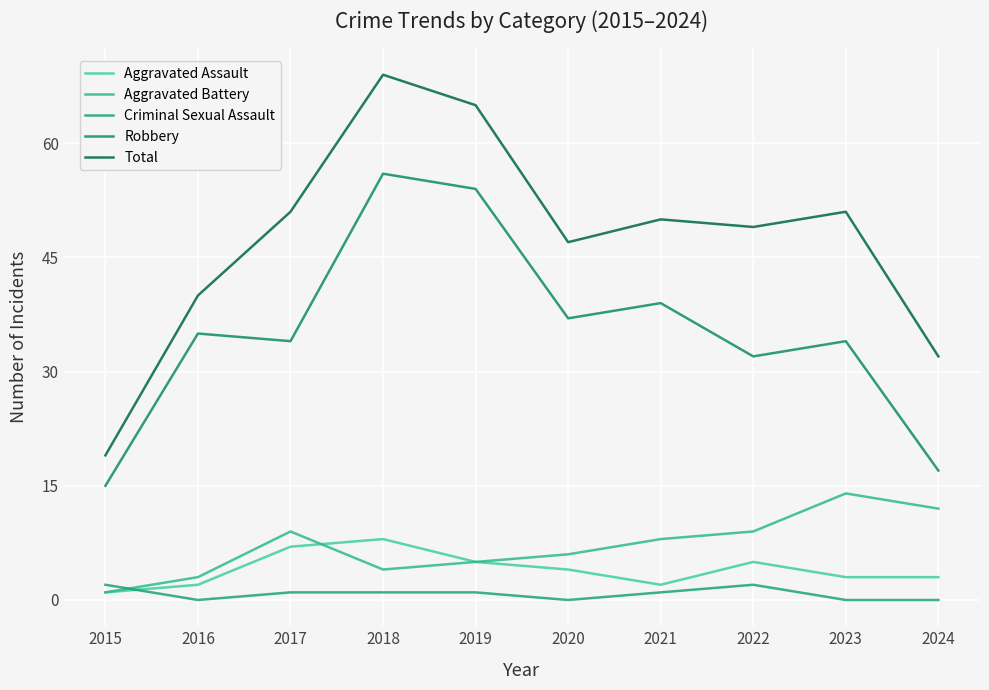

Is the value of Aggravated Battery at 2016 greater than the value of Total at 2024?

No